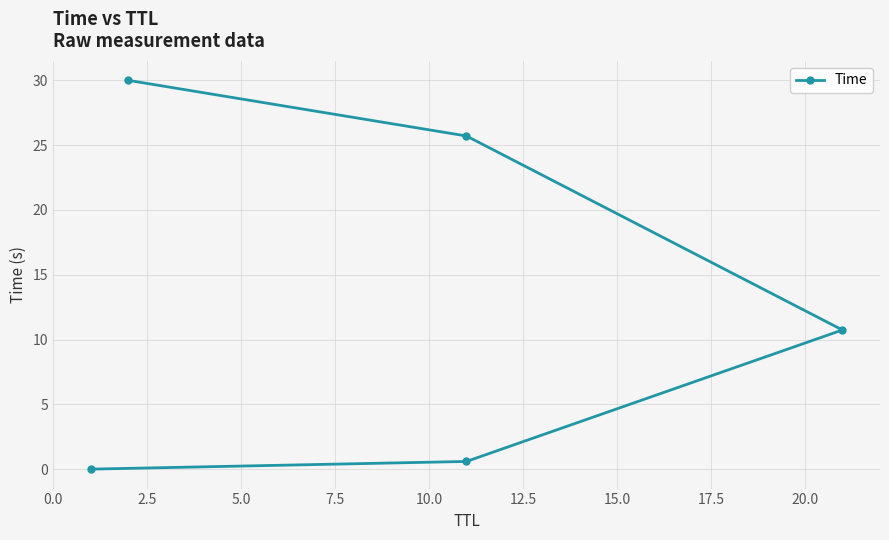

What is the sum of all values?

67.0